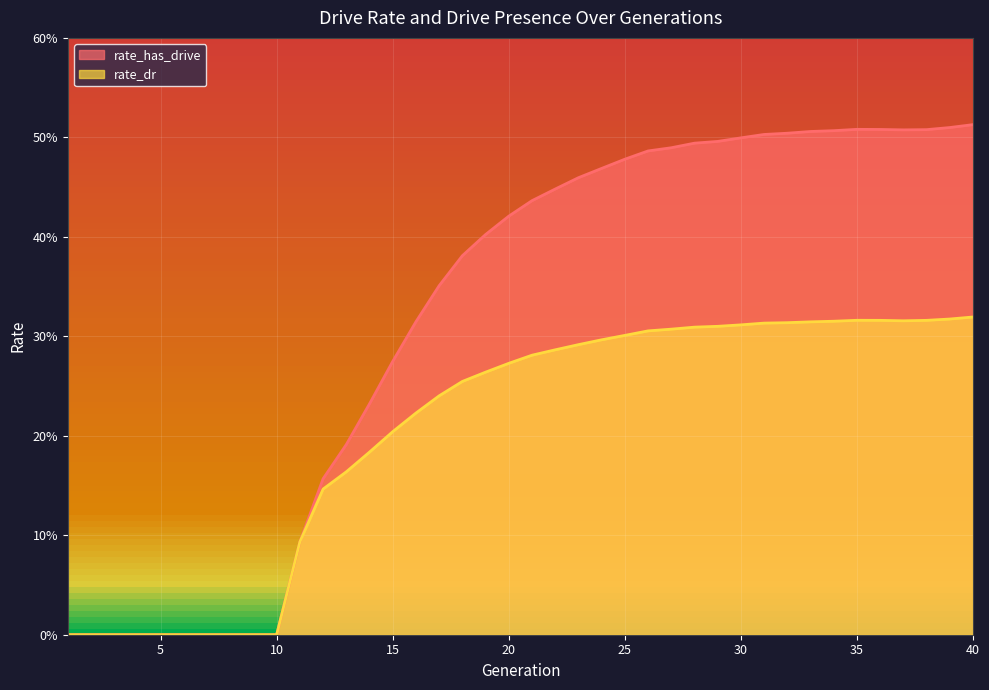

What is the value of the rate_dr point at the 31st from the left?

0.3